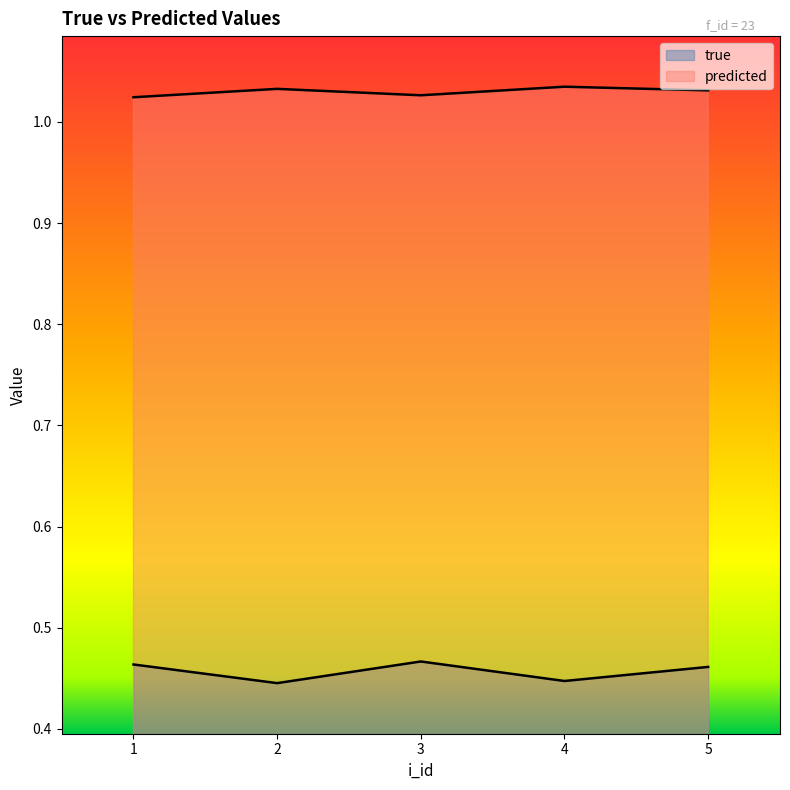

True or false: predicted and true cross at least once.

False